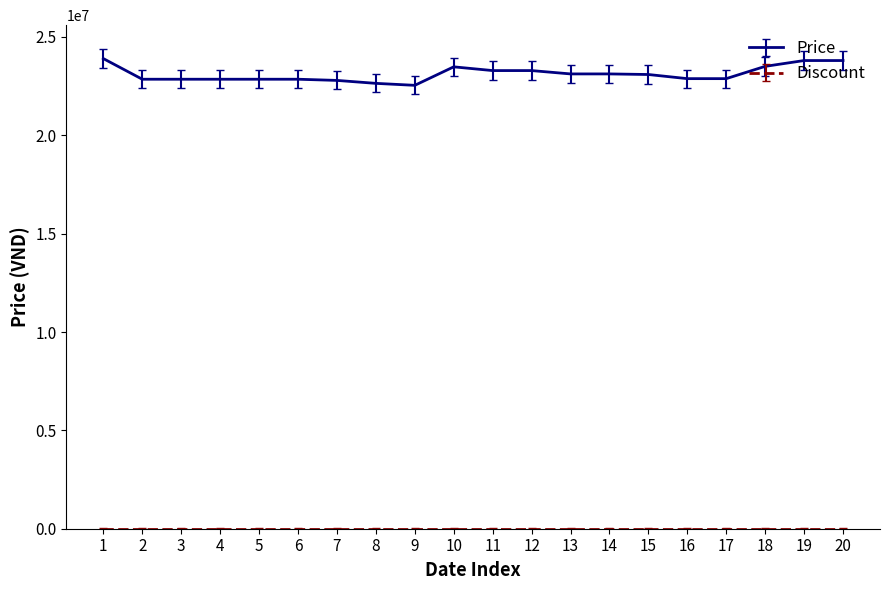

The value of Price at 8 is 22640000. True or false?

True